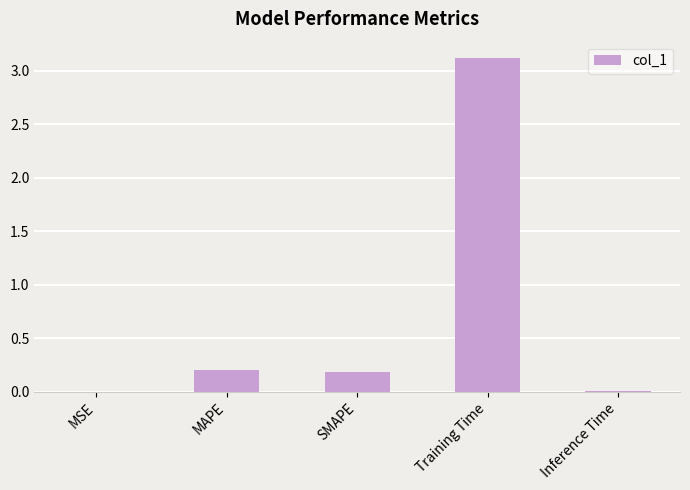

What is the greatest value displayed?

3.1